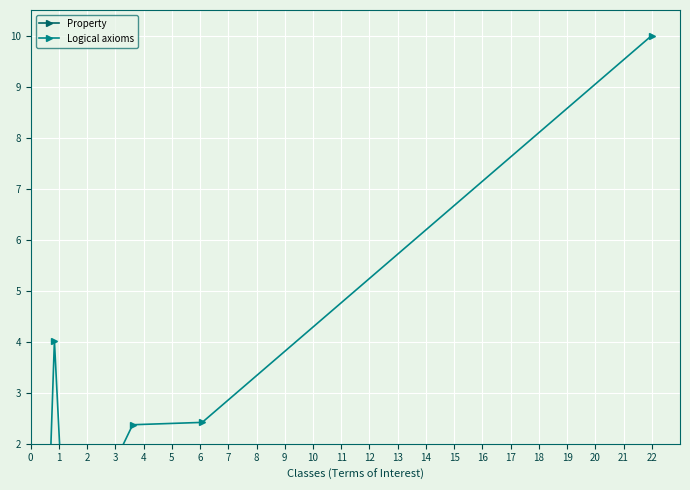

What is the sum of all Logical axioms values?

21.4